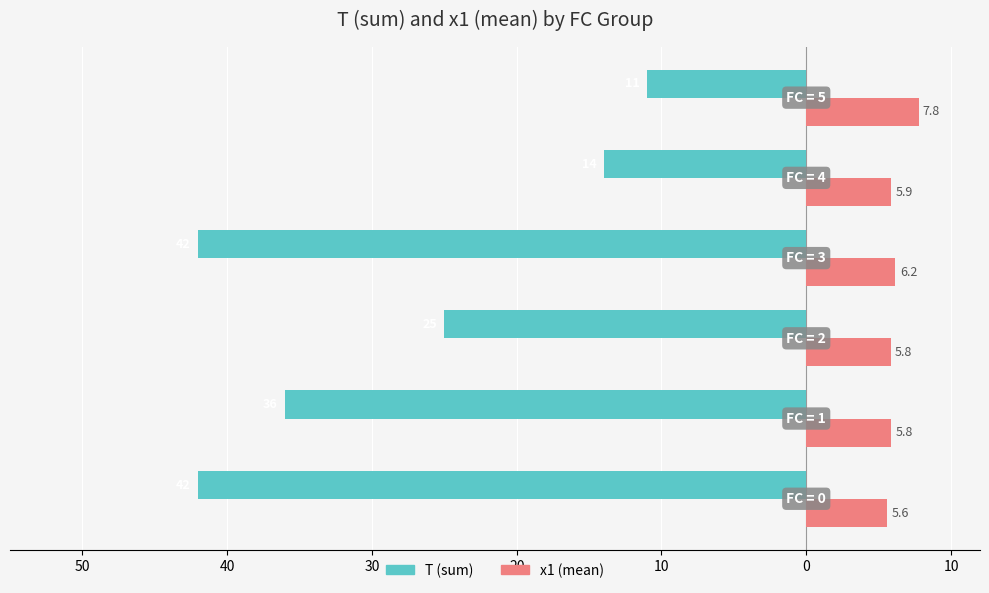

Reading left to right, extract all data points from this chart.

T (sum): 60=-42.0	50=-36.0	40=-25.0	30=-42.0	20=-14.0	10=-11.0
x1 (mean): 60=5.6	50=5.8	40=5.8	30=6.2	20=5.9	10=7.8